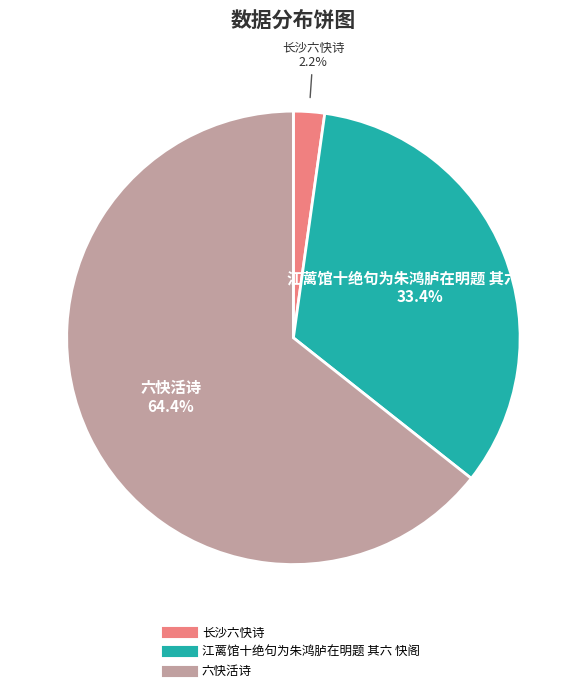

Is there a majority slice in this chart?

Yes